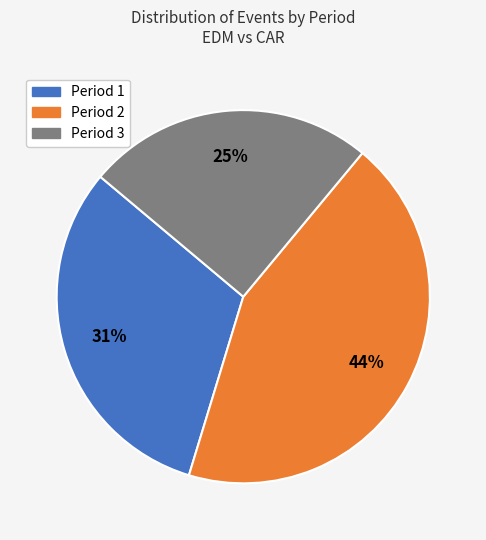

Is the sum of Period 1 and Period 2 greater than half?

Yes